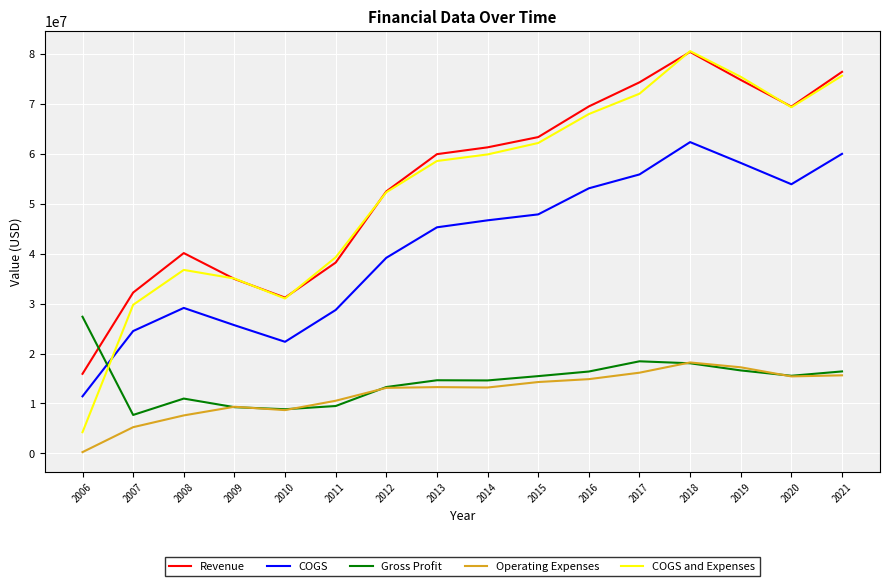

True or false: Revenue and Operating Expenses intersect in this chart.

False